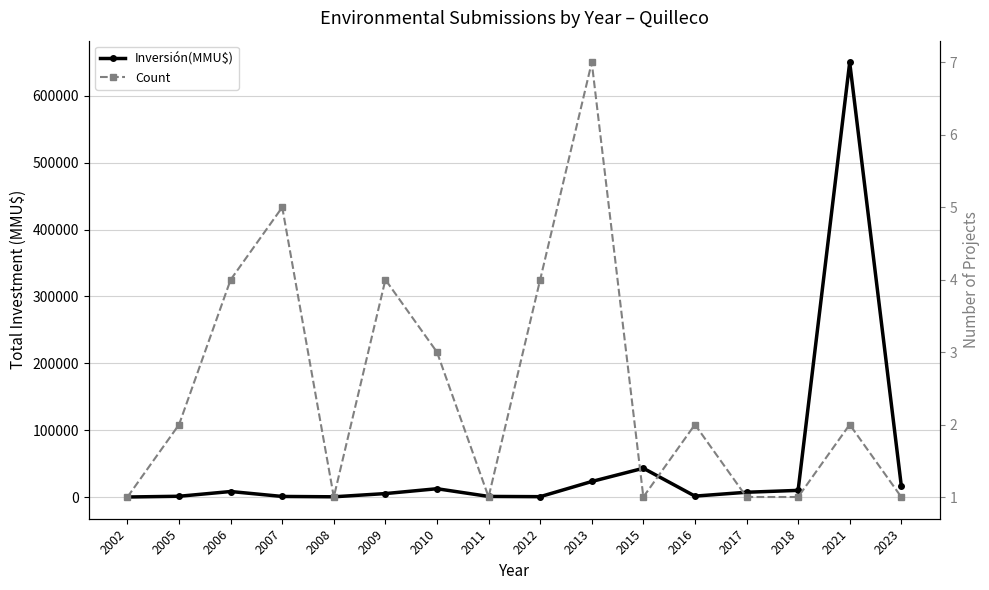

What is the minimum value for Count?

1